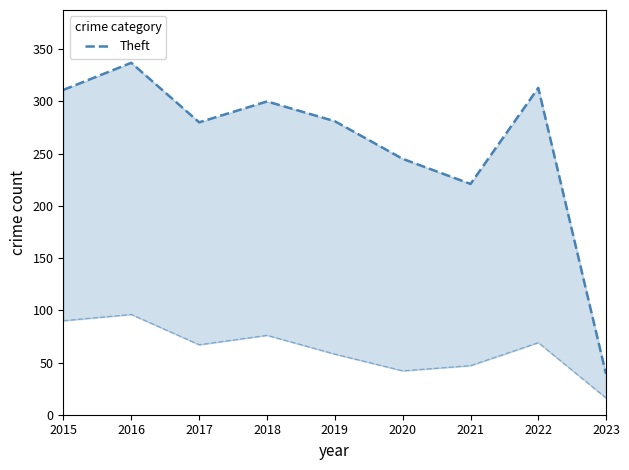

At which label does Burglary first exceed 67?

2015